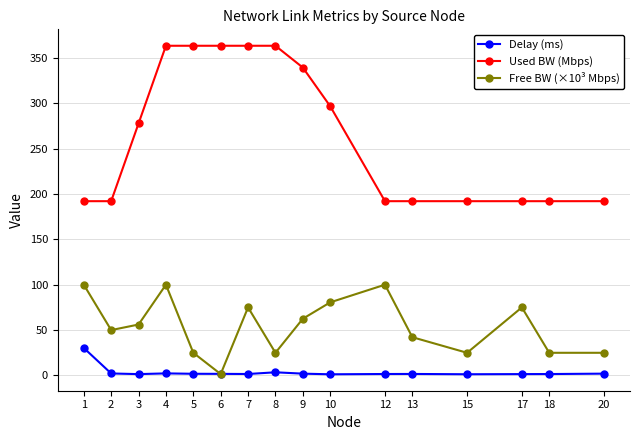

List the series in order of their peak value, highest first.

Used BW (Mbps), Free BW (×10³ Mbps), Delay (ms)